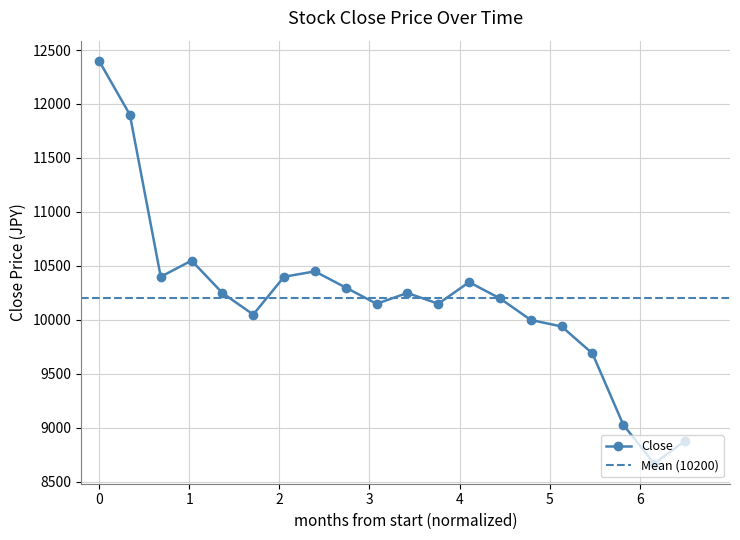

What is the ratio of the value at 2022-11-07 to the value at 2022-11-23?

1.2